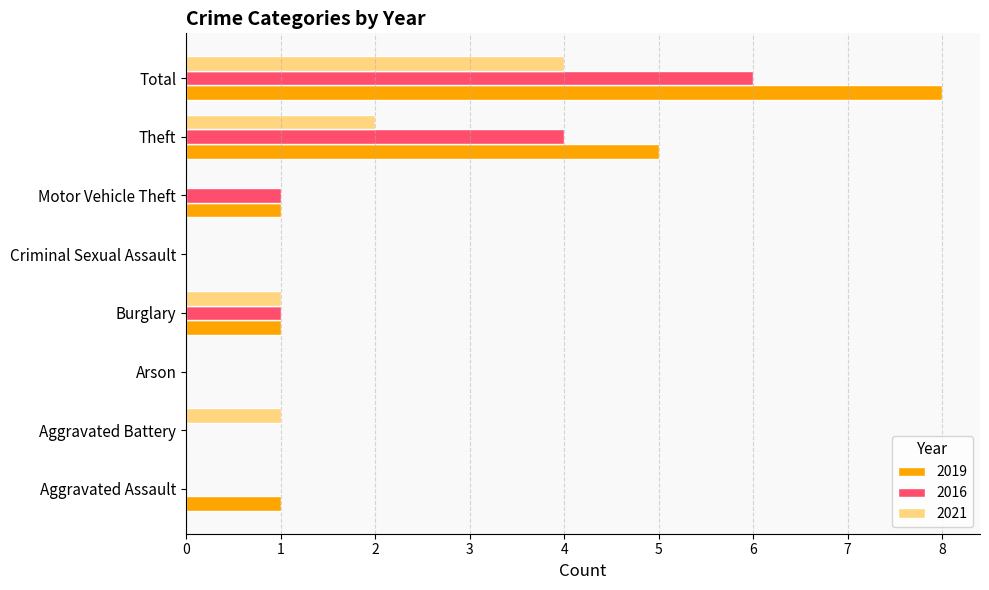

True or false: 2019 has a value of 1 at Aggravated Assault.

True